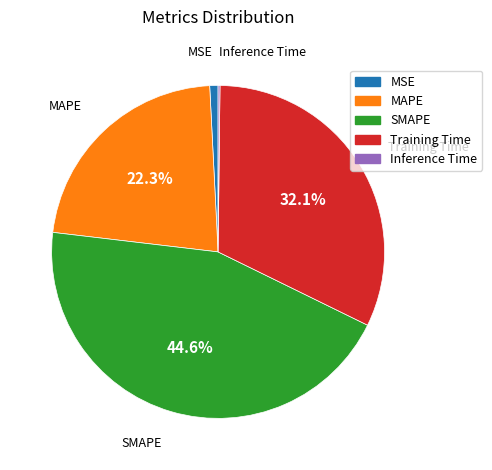

Which slice is the largest?

SMAPE